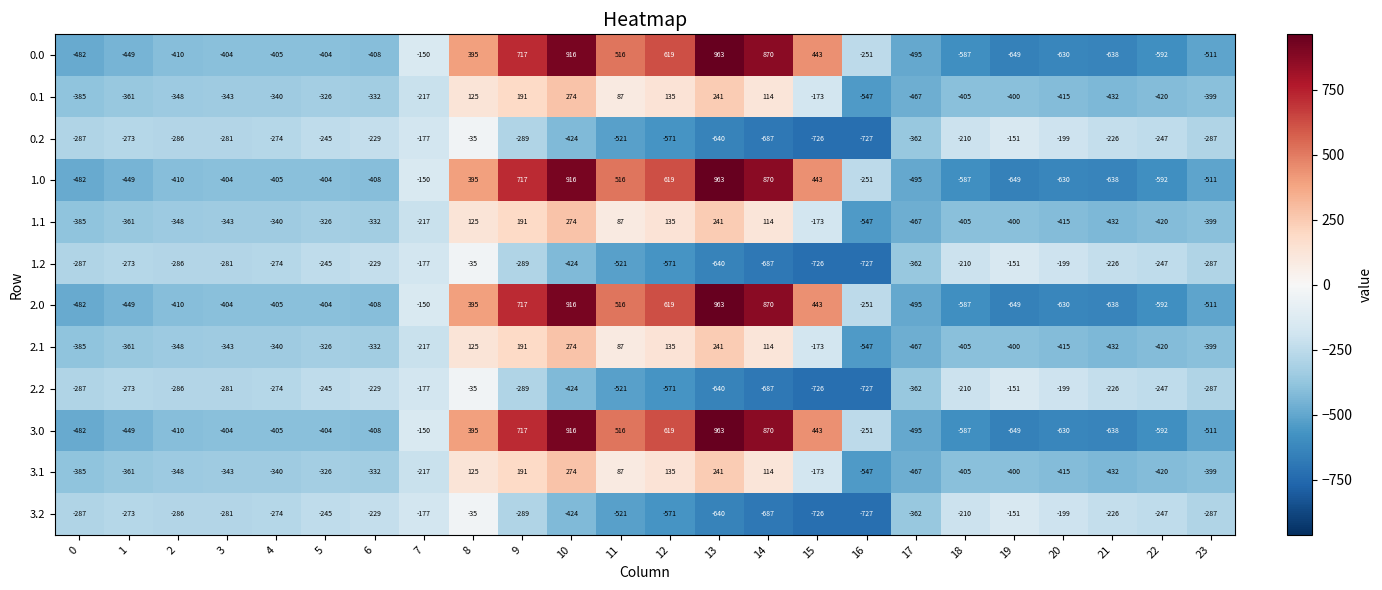

What is the total value across all series at 8?

1940